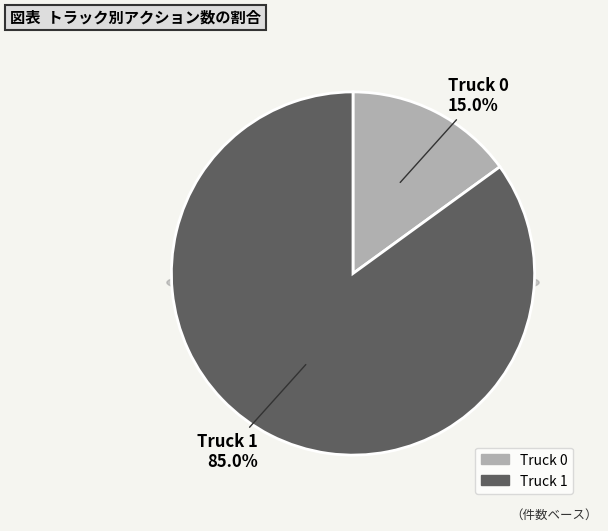

Approximately how many times larger is the value at Truck 1 compared to Truck 0?

5.7